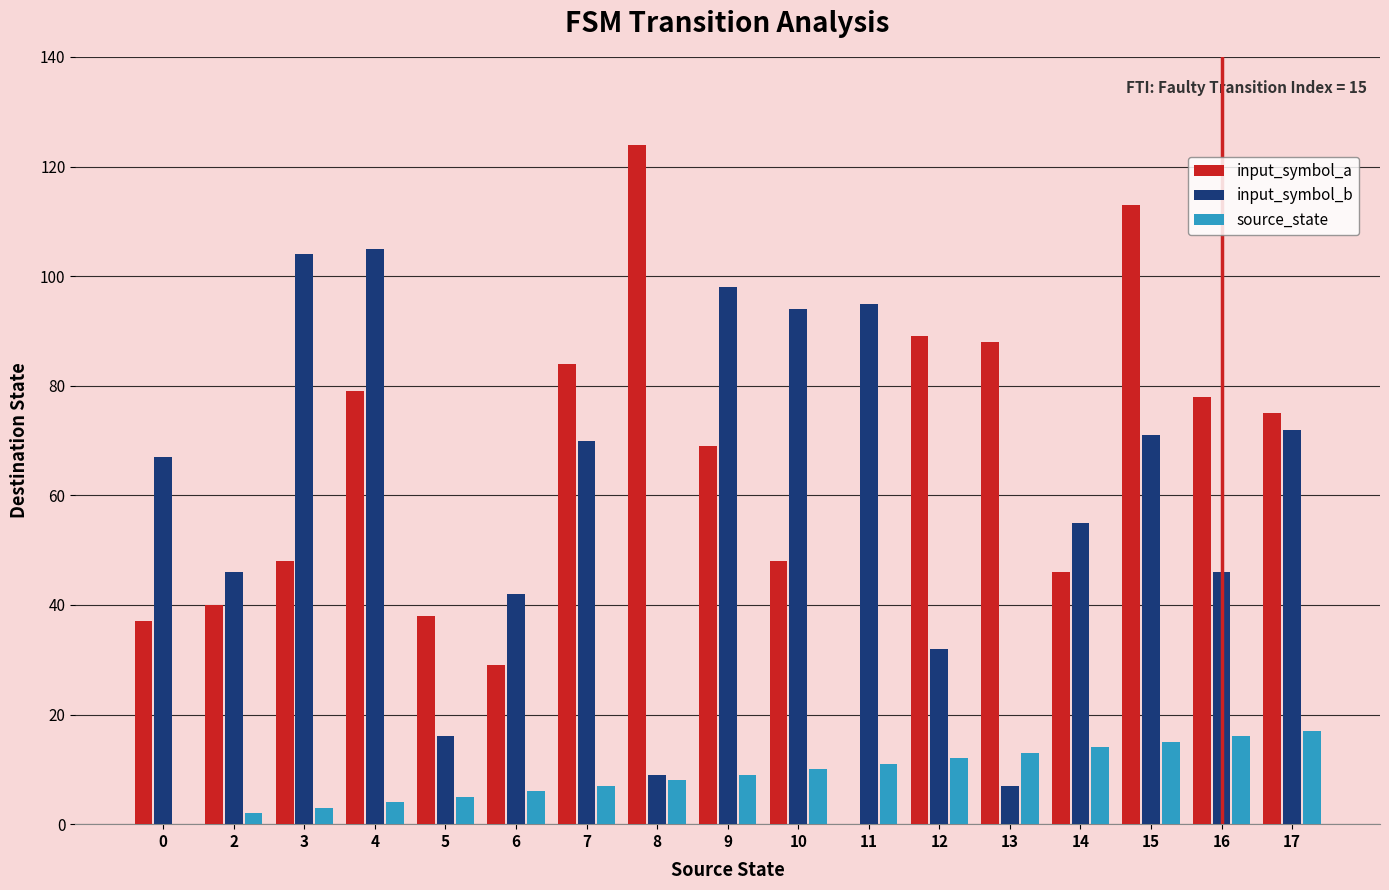

Reading left to right, transcribe all the data shown in this chart.

input_symbol_a: 0=37	2=40	3=48	4=79	5=38	6=29	7=84	8=124	9=69	10=48	11=0	12=89	13=88	14=46	15=113	16=78	17=75
input_symbol_b: 0=67	2=46	3=104	4=105	5=16	6=42	7=70	8=9	9=98	10=94	11=95	12=32	13=7	14=55	15=71	16=46	17=72
source_state: 0=0	2=2	3=3	4=4	5=5	6=6	7=7	8=8	9=9	10=10	11=11	12=12	13=13	14=14	15=15	16=16	17=17